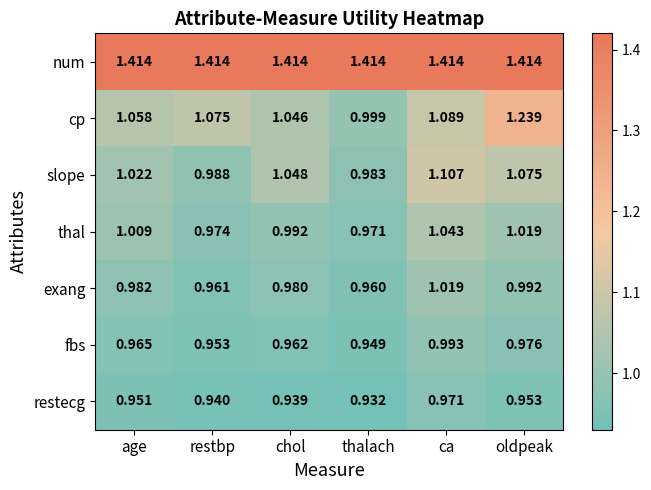

Rank the categories by slope value from lowest to highest.

thalach, restbp, age, chol, oldpeak, ca